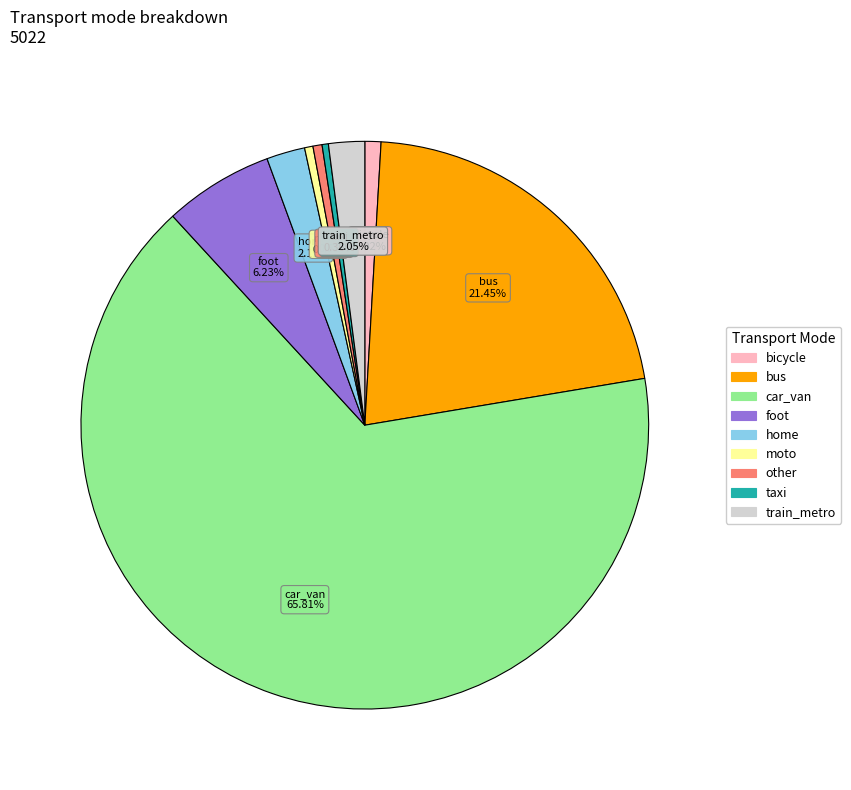

To the nearest percent, what is the average slice percentage?

11%